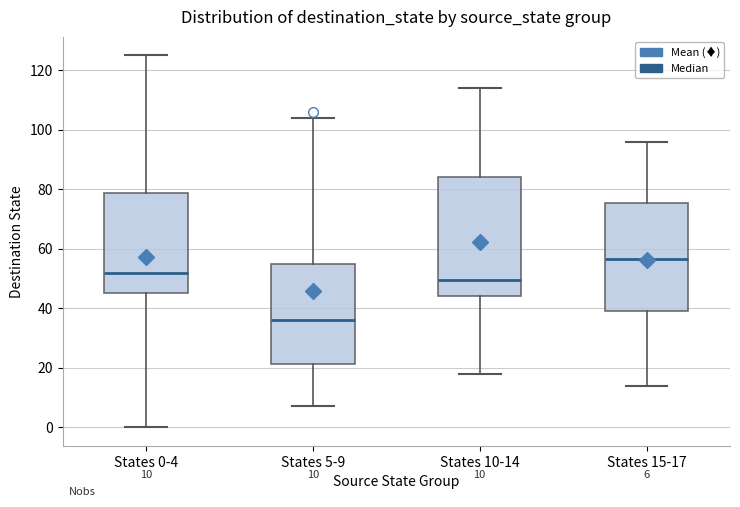

Which box's median line is the highest?

States 15-17